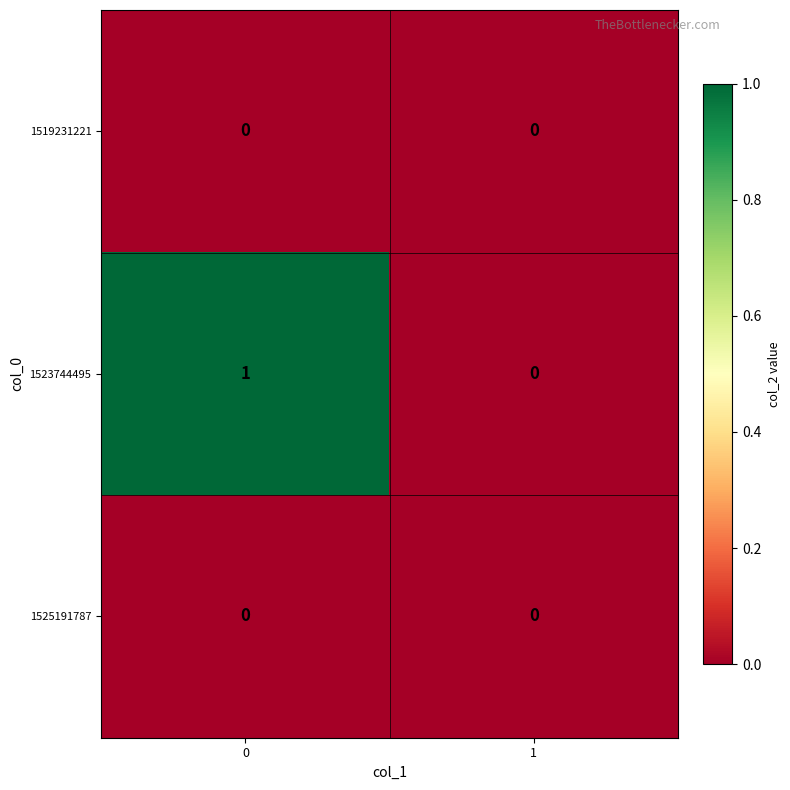

Which series has the largest total across all categories?

1523744495